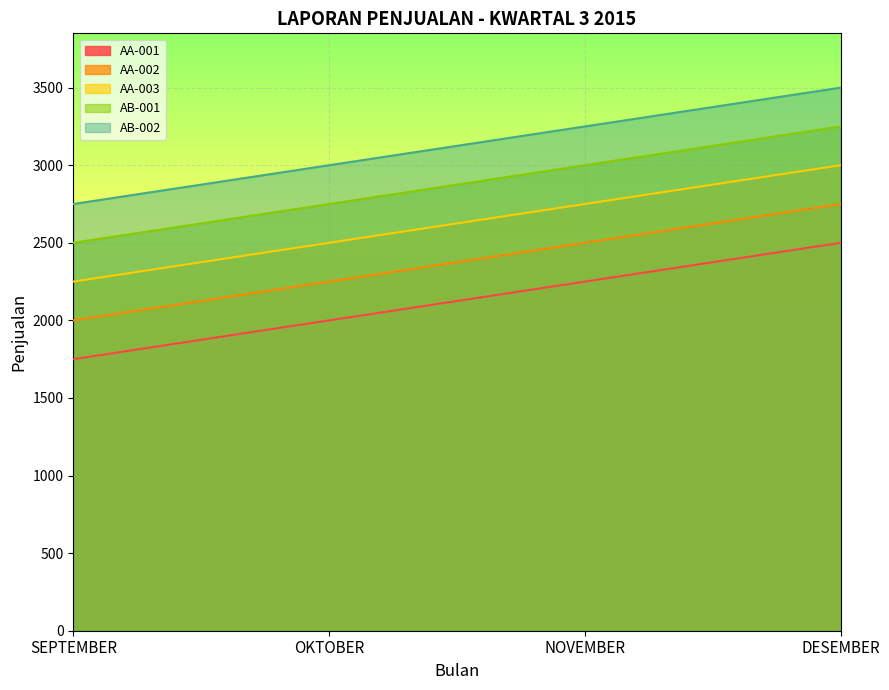

Reading left to right, list all the values displayed in this chart.

AA-001: SEPTEMBER=1750	OKTOBER=2000	NOVEMBER=2250	DESEMBER=2500
AA-002: SEPTEMBER=2000	OKTOBER=2250	NOVEMBER=2500	DESEMBER=2750
AA-003: SEPTEMBER=2250	OKTOBER=2500	NOVEMBER=2750	DESEMBER=3000
AB-001: SEPTEMBER=2500	OKTOBER=2750	NOVEMBER=3000	DESEMBER=3250
AB-002: SEPTEMBER=2750	OKTOBER=3000	NOVEMBER=3250	DESEMBER=3500